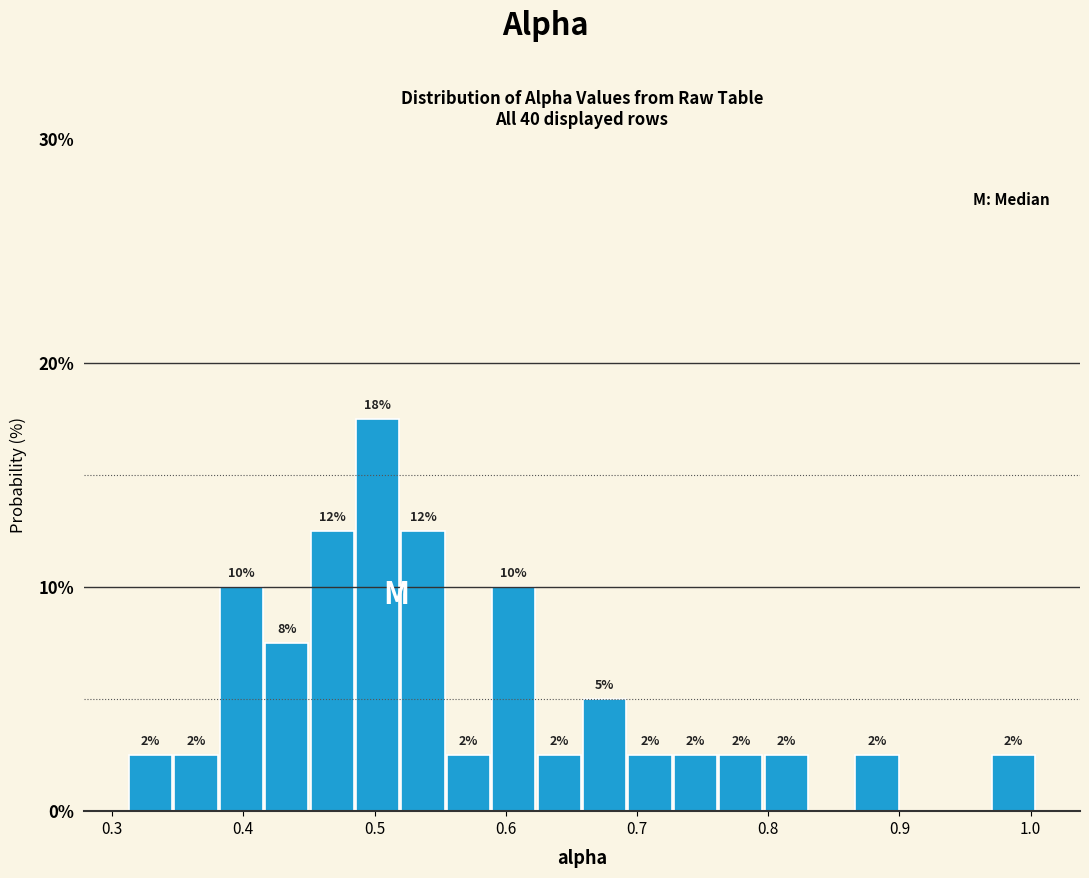

Around what value on the x-axis is the tallest bar? Give the approximate position of its centre, as read against the axis.

0.50